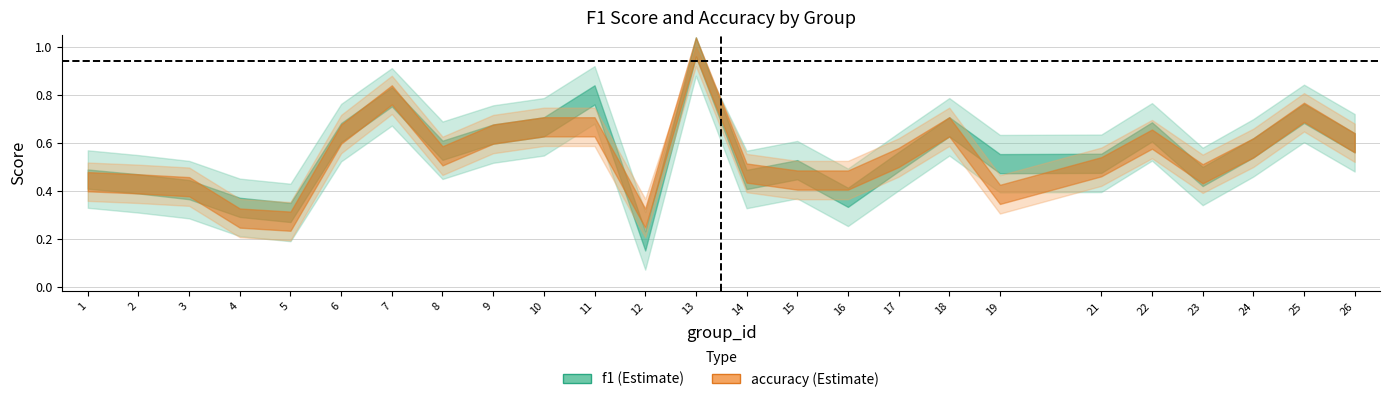

Where do f1 and accuracy first cross each other?

3 and 4